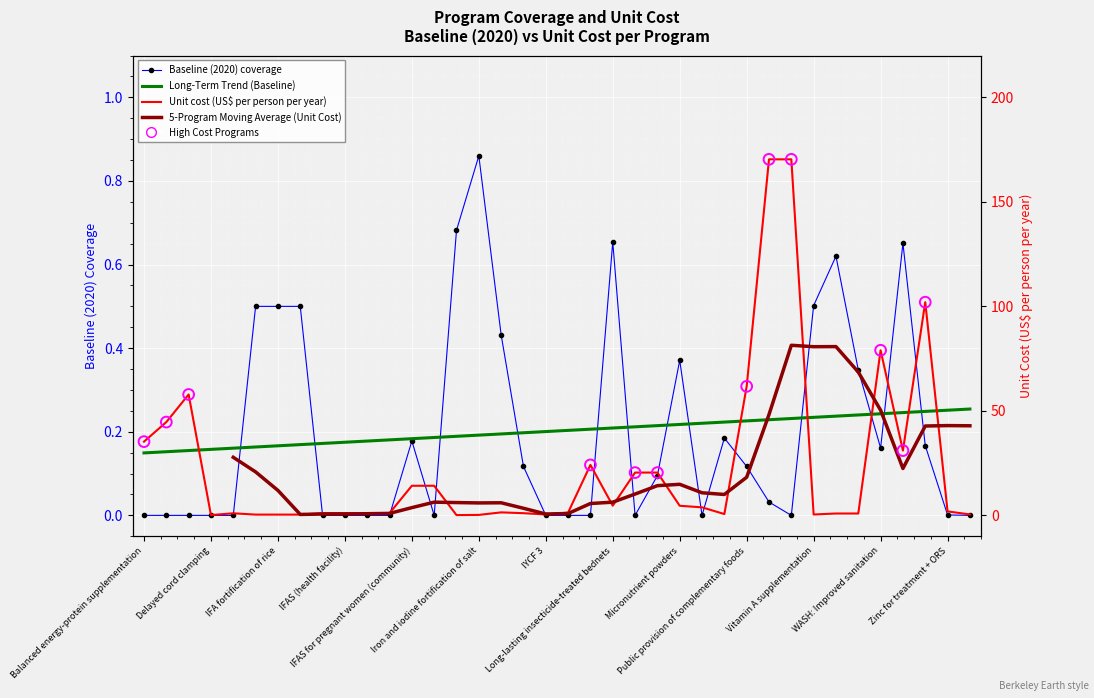

Is the value of baseline at 12 greater than the value of unit_cost at 31?

No